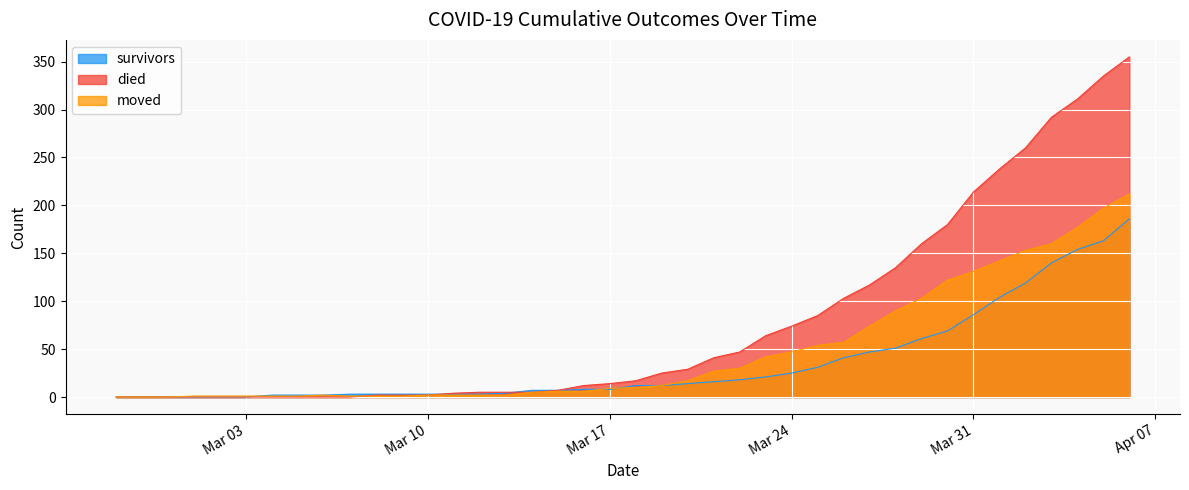

How many interior local peaks does the moved series have?

1